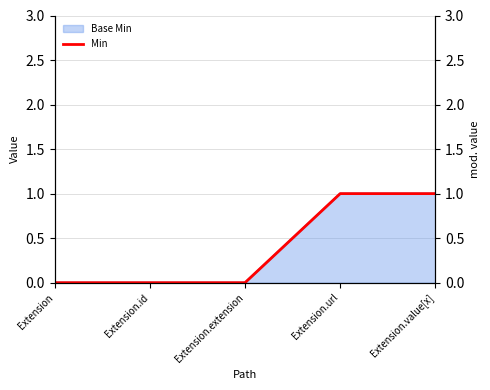

At which category does the chart reach its peak across all series?

Extension.url